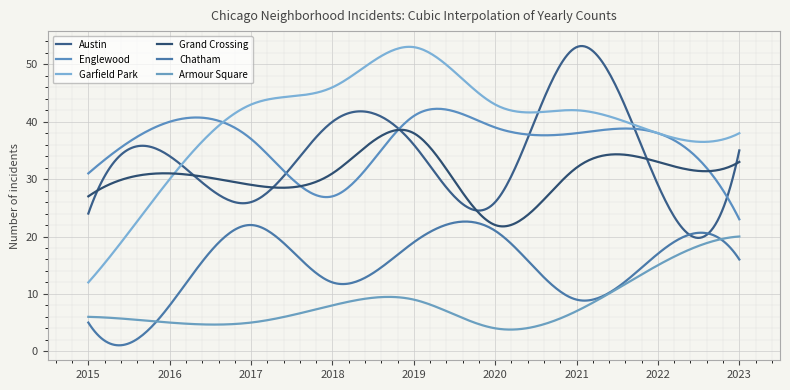

Which series has the largest range (max minus min)?

Garfield Park